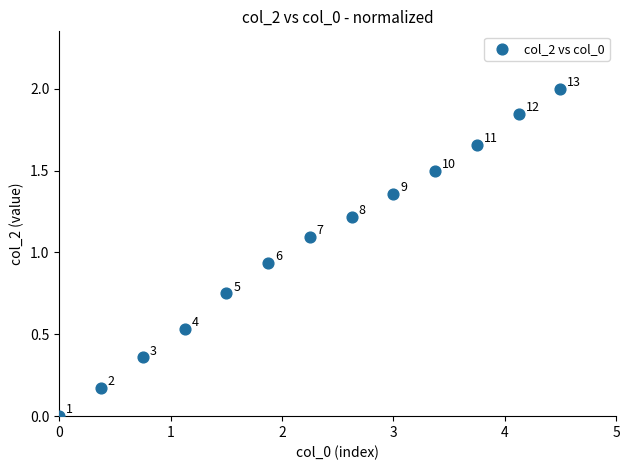

What is the range of X values (max minus min)?

4.5